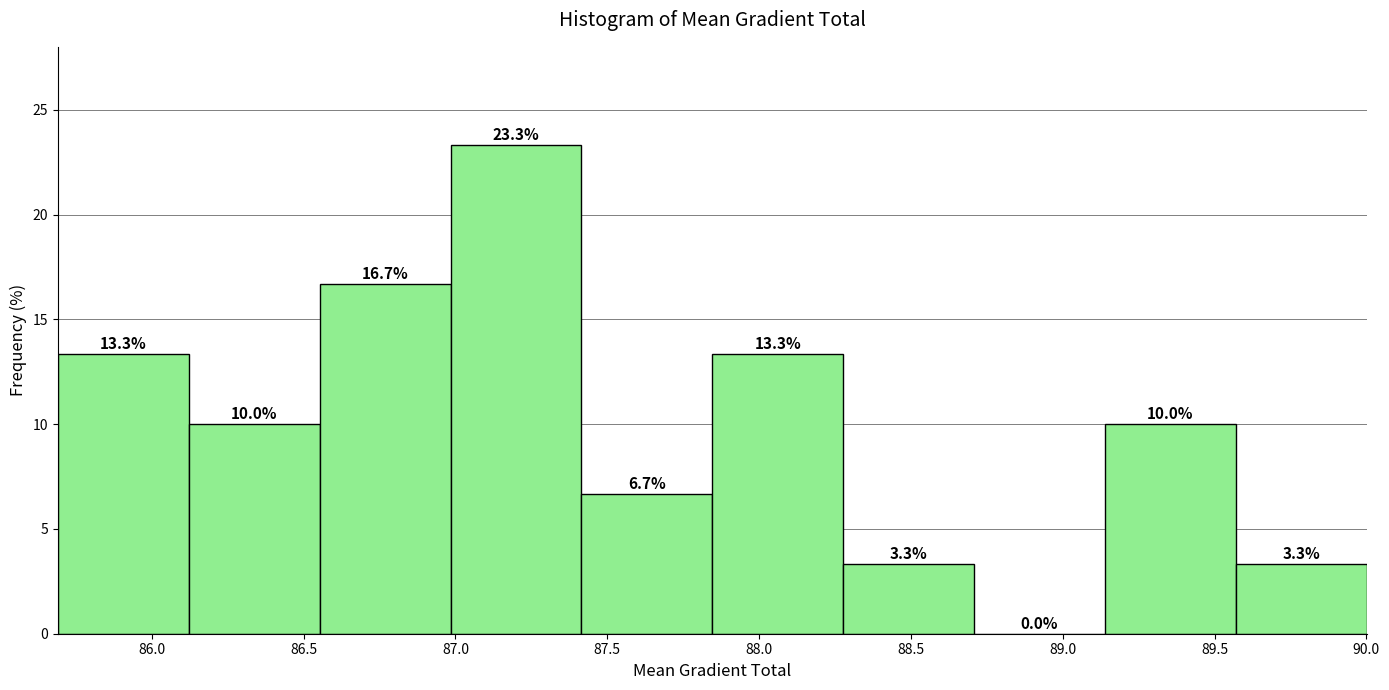

Over which range of the x-axis is the bar tallest?

87.00 to 87.40